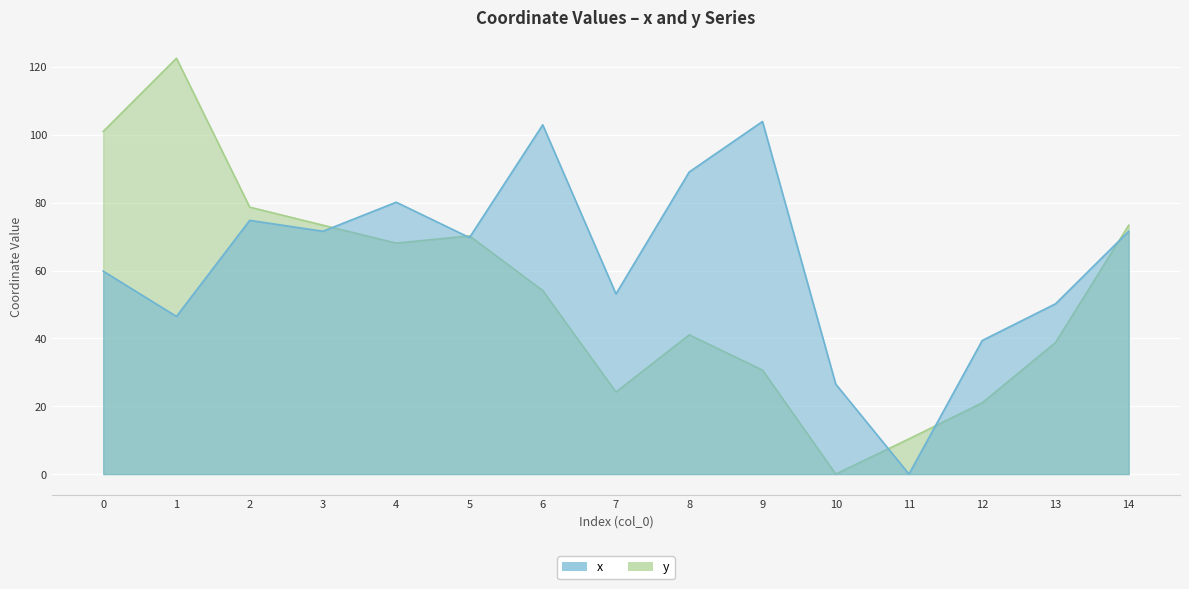

Between 12 and 11, which is larger?

12